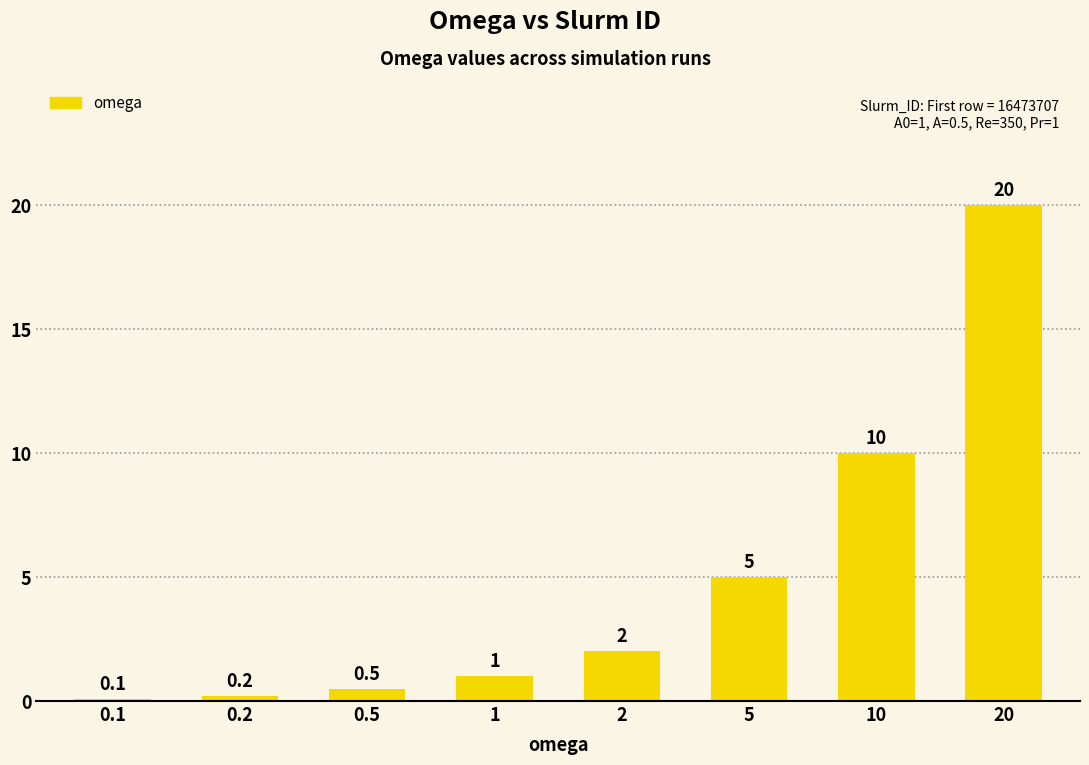

Where is the data nearest to the value 10?

10